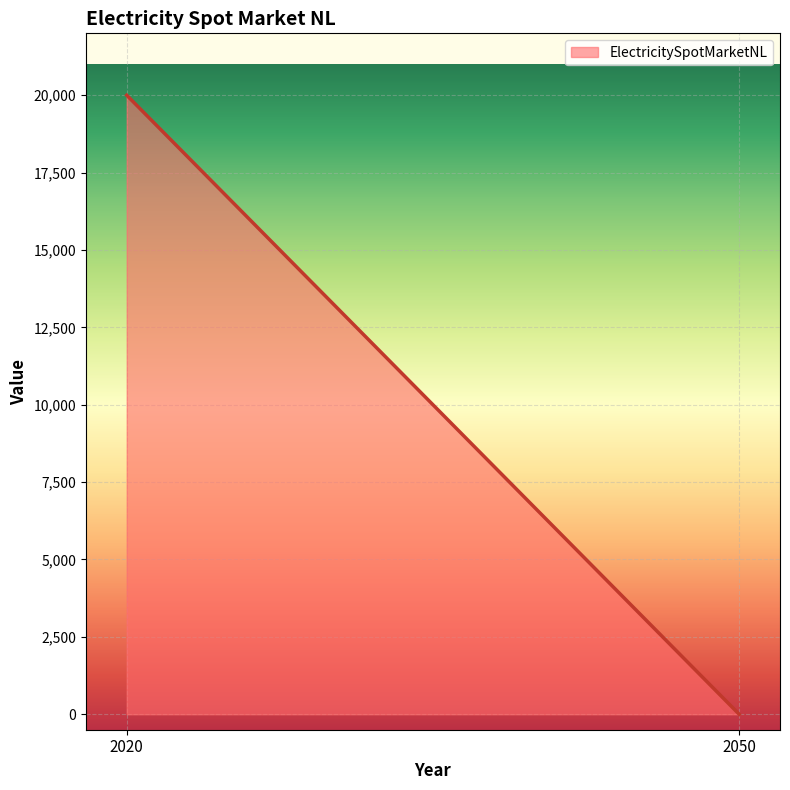

What is the change in value from 2020 to 2050?

-20000